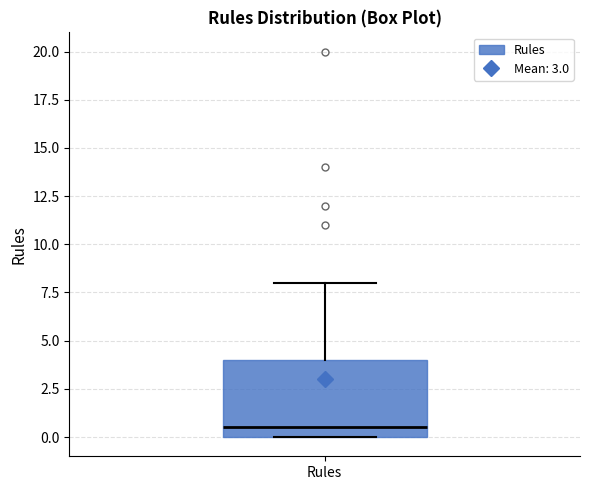

Where is the lower edge of the box for Rules on the y-axis? The values are not printed on the chart, so give them approximately, as read against the axis.

0.0